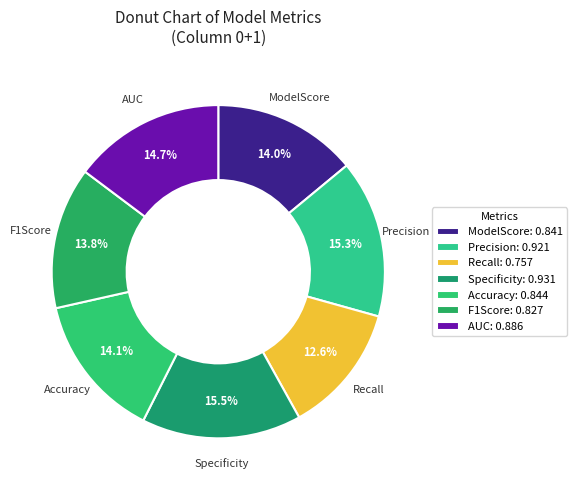

The F1Score slice represents 24% of the pie. True or false?

False